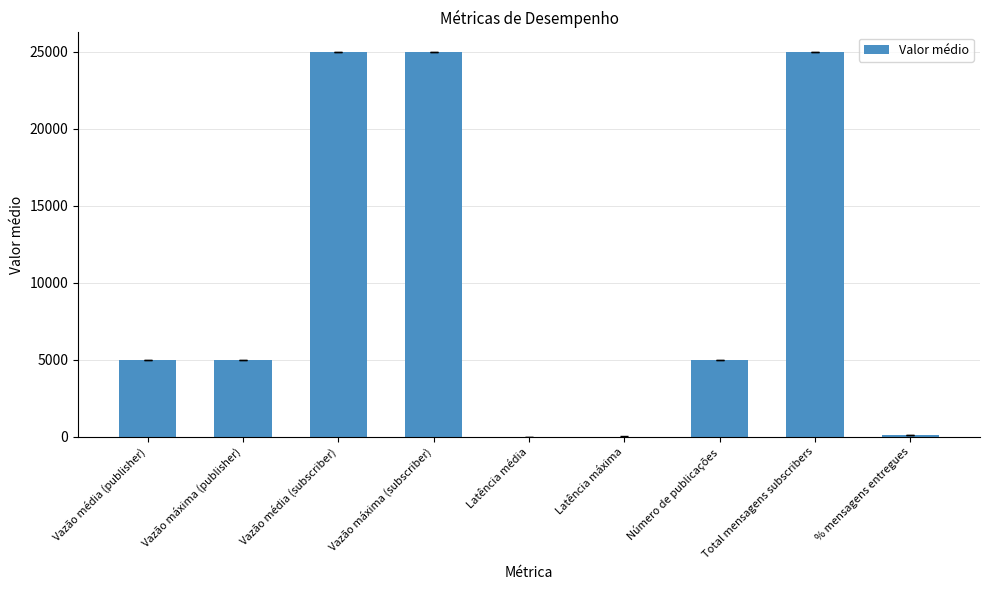

Between Vazão média (subscriber) and % mensagens entregues, which is larger?

Vazão média (subscriber)